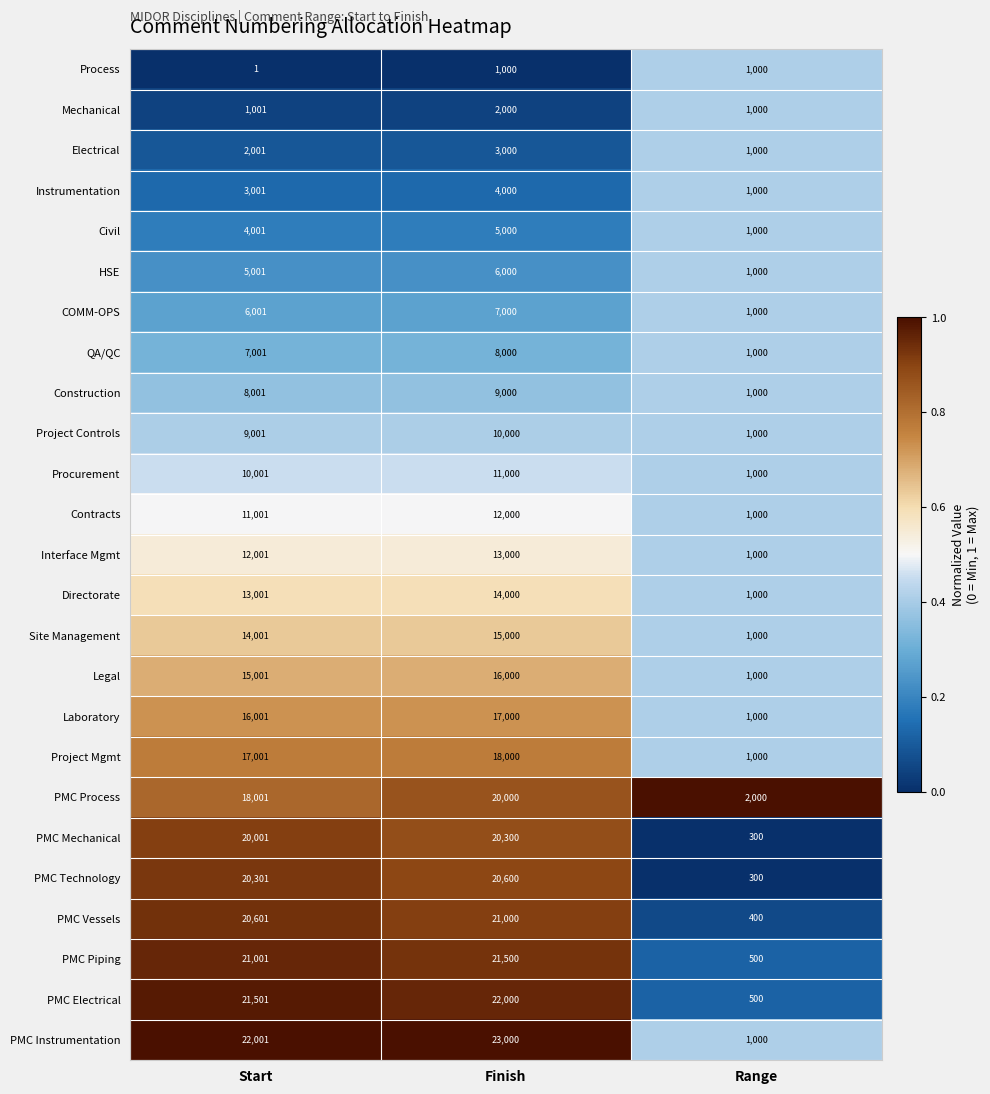

Which series has the widest spread of values?

PMC Instrumentation